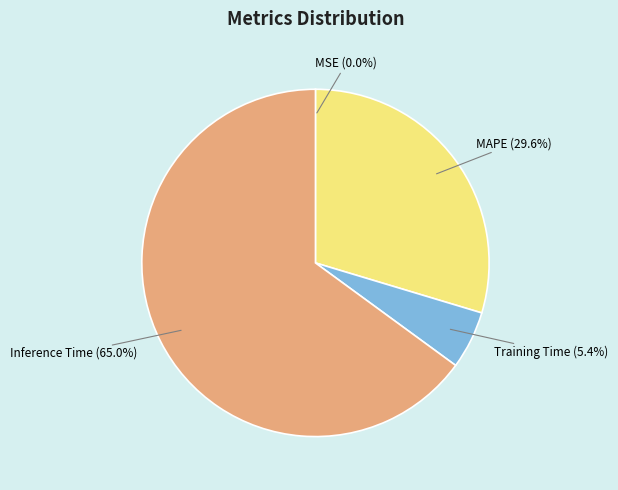

Does any single category account for the majority?

Yes